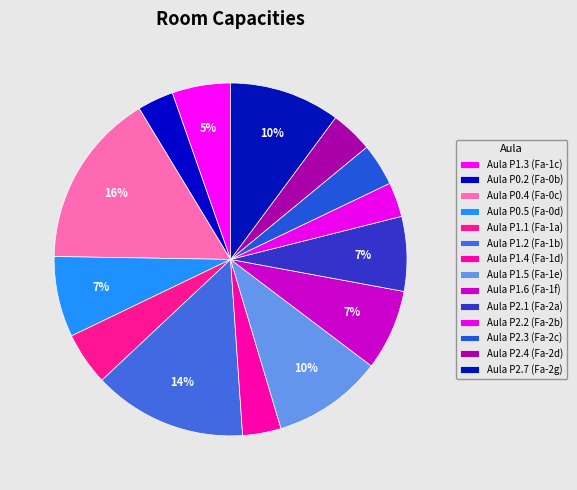

Count the number of slices in the pie.

14